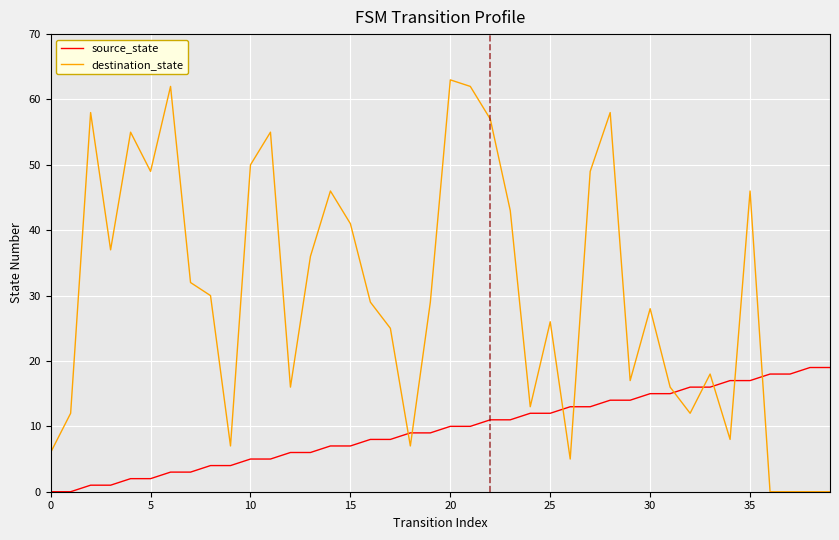

After their last crossing, which series has the higher values: destination_state or source_state?

source_state